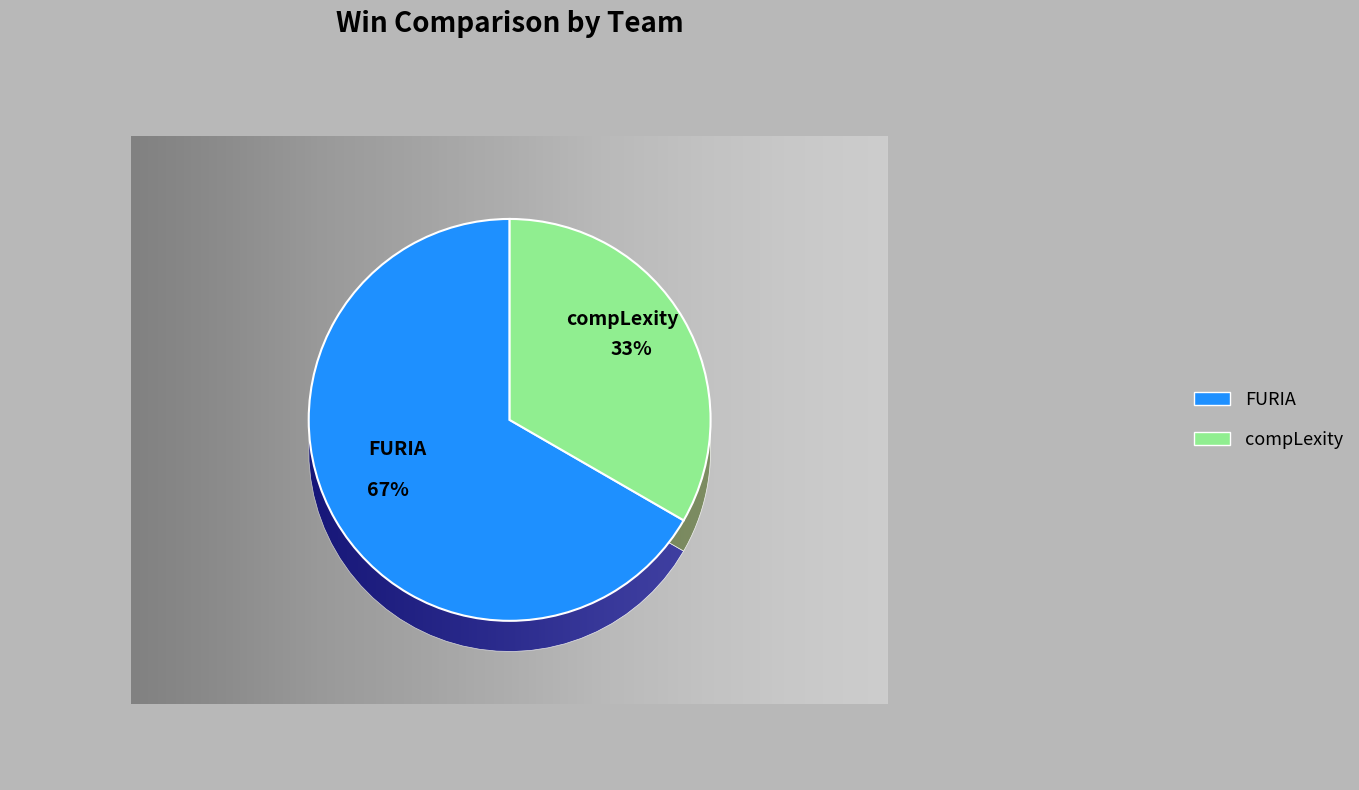

Which slice is the largest?

FURIA